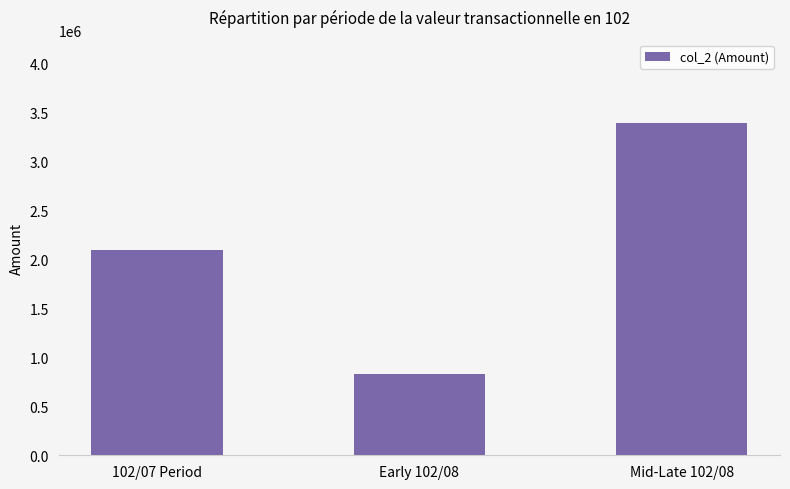

How many values are below 2099850?

1